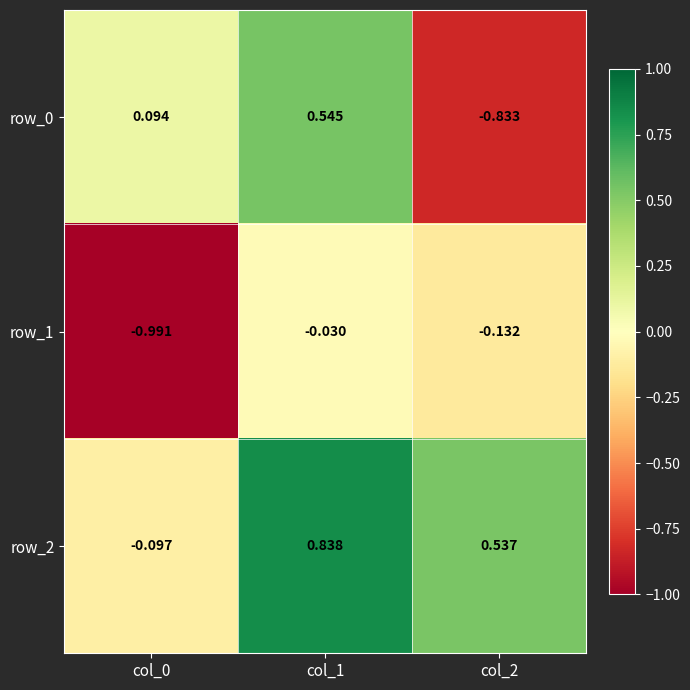

How many data points in row_2 are less than 0?

1